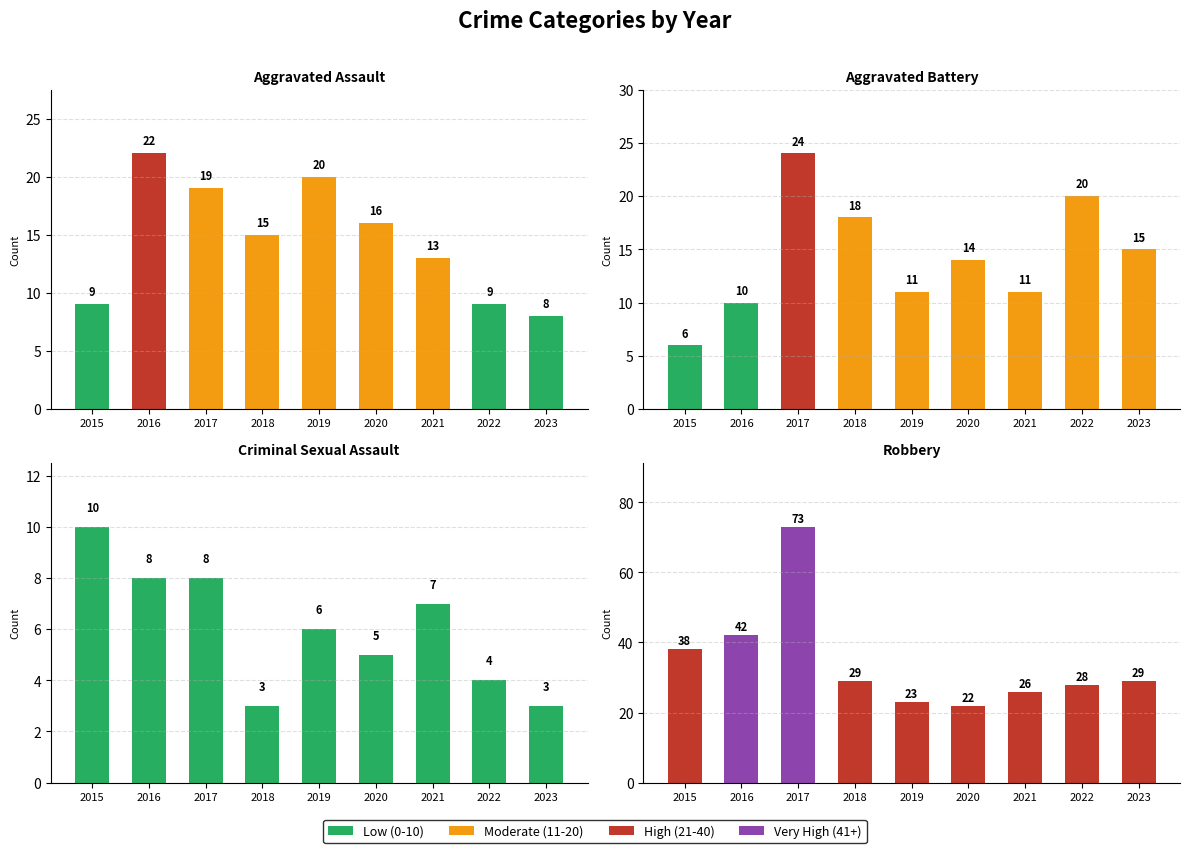

How many bars are there in total?

36